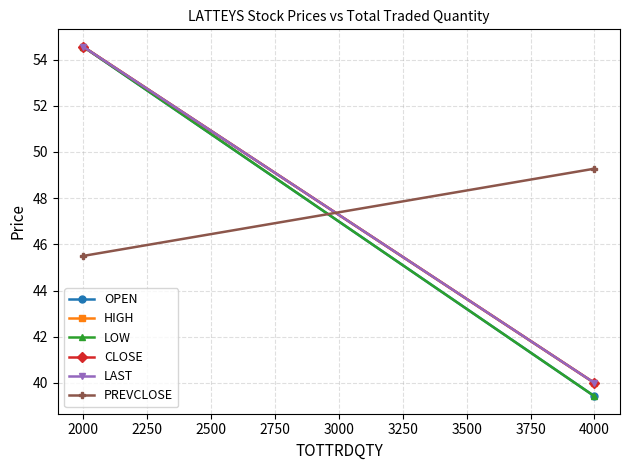

What is the lowest value of the LOW series?

39.4